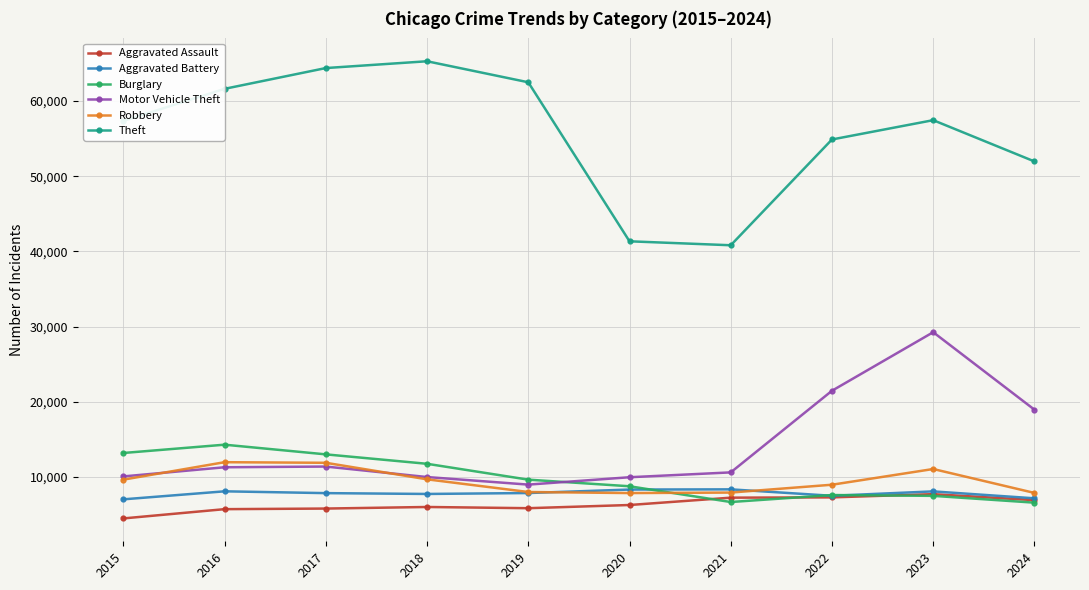

True or false: Robbery has a value of 11880 at 2017.

True